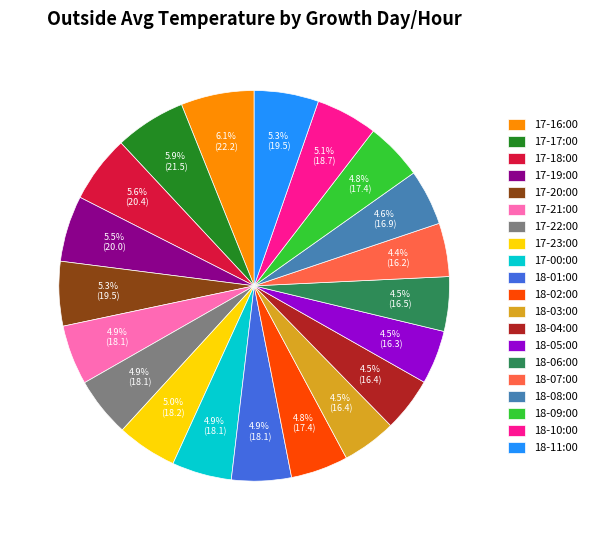

The 18-11:00 slice represents 1% of the pie. True or false?

False